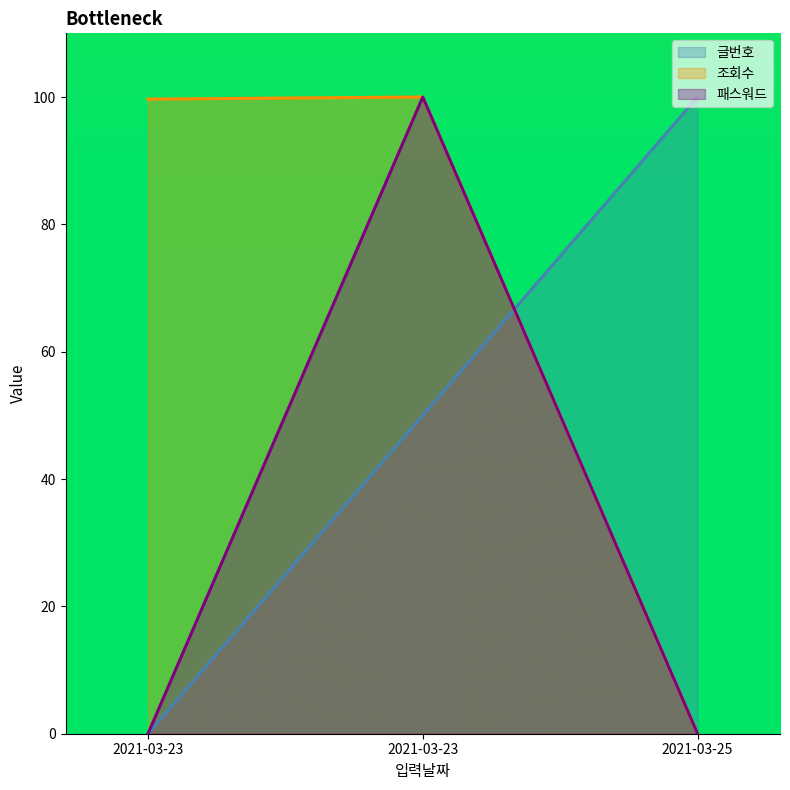

Reading left to right, what are all the values shown in this chart?

글번호: 2021-03-23=0.0	2021-03-23=50.0	2021-03-25=100.0
조회수: 2021-03-23=99.7	2021-03-23=100.0	2021-03-25=0.0
패스워드: 2021-03-23=0.0	2021-03-23=100.0	2021-03-25=0.0